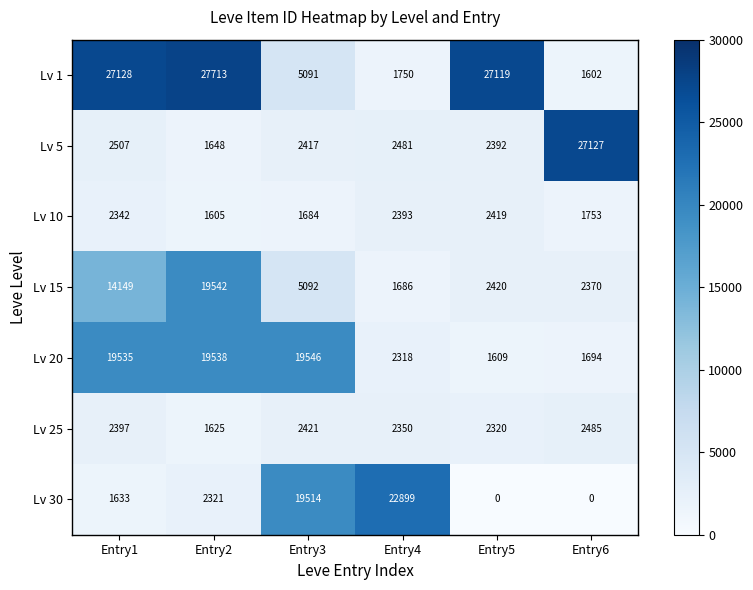

At which label does Lv 5 first exceed 2481?

Entry1